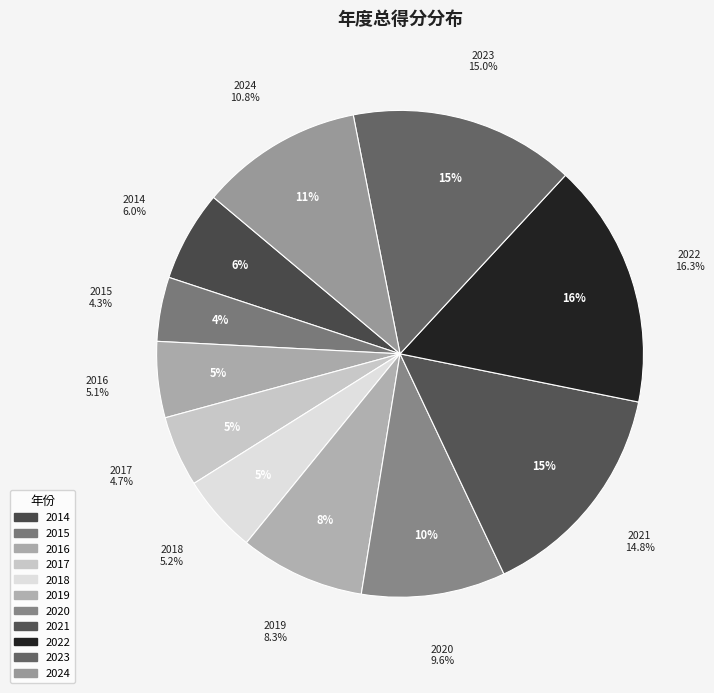

True or false: 2014 accounts for 14% of the total.

False